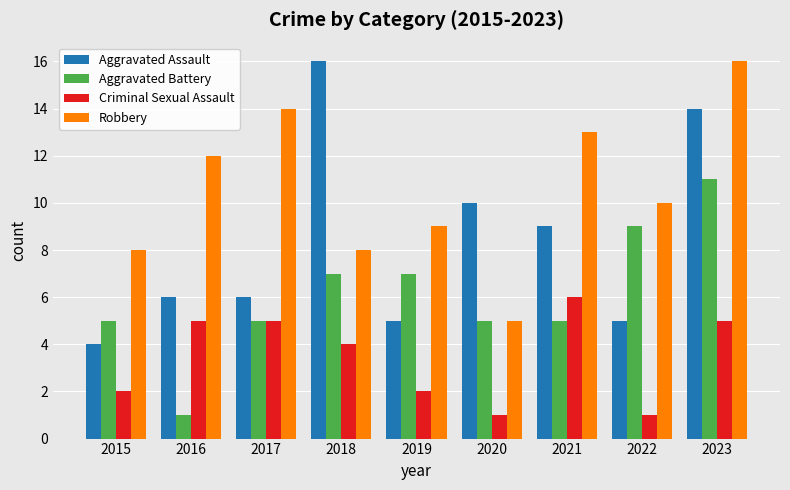

True or false: Robbery has a value of 20 at 2016.

False